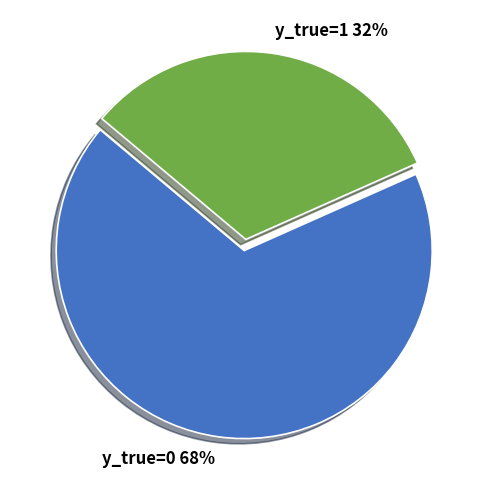

The y_true=0 slice represents 60% of the pie. True or false?

False